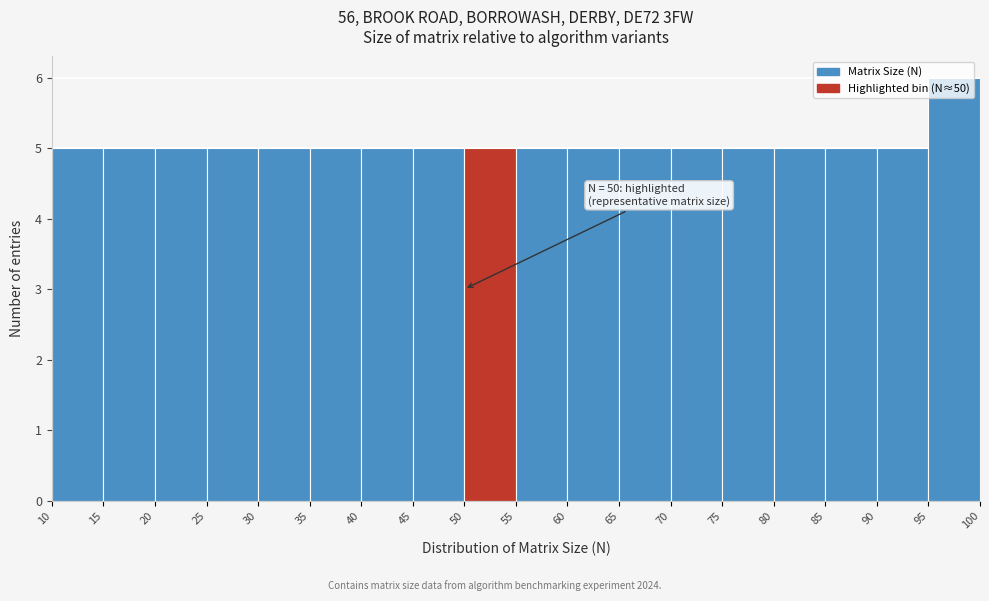

Which range on the x-axis has the tallest bar?

95 to 100